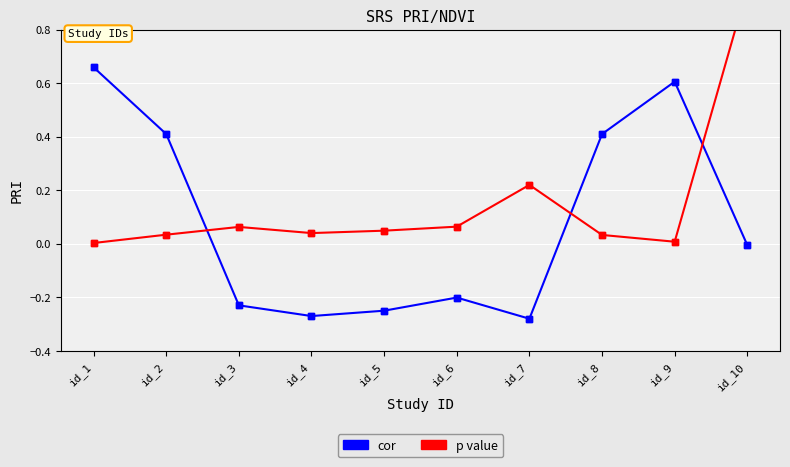

What is the total value across all series at id_2?

0.4